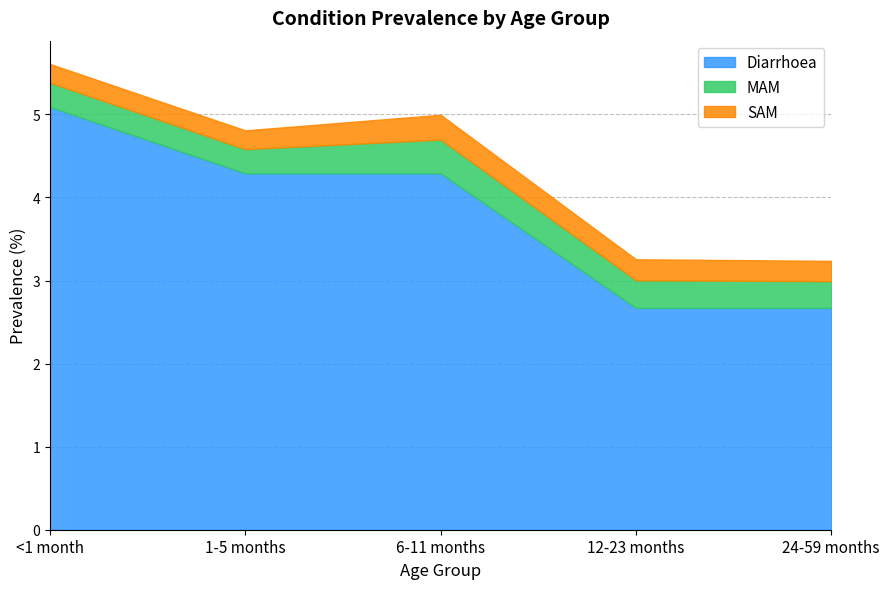

True or false: MAM and SAM intersect in this chart.

False